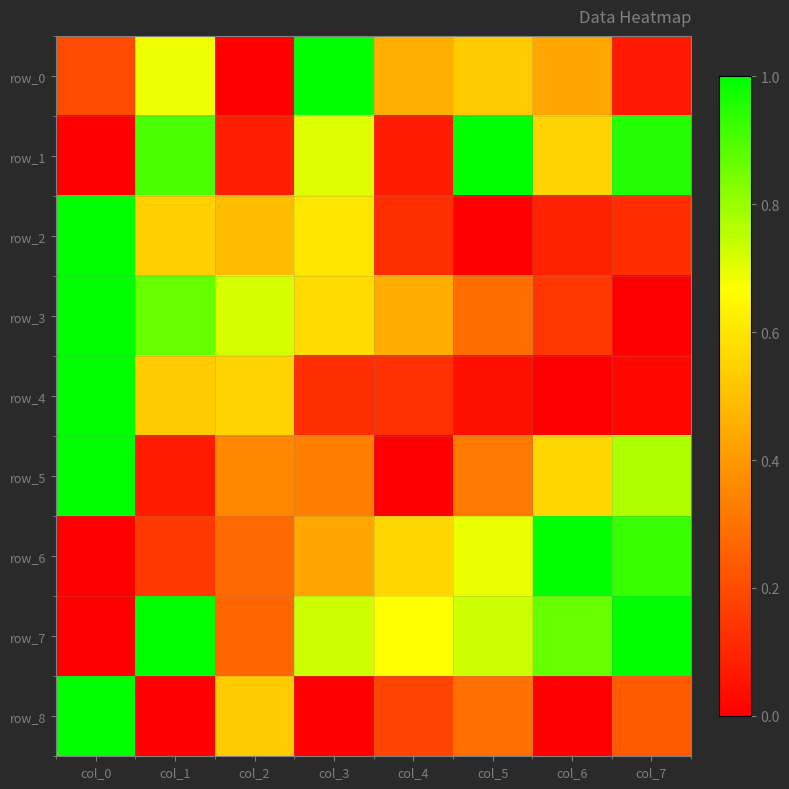

Is it true that row_1 equals 1.0 at col_5?

True